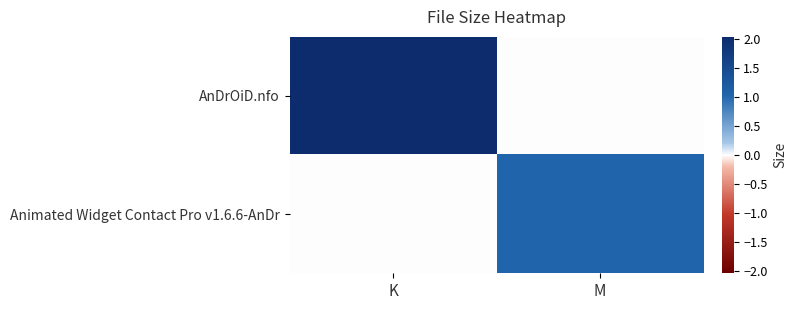

List the series in order of their overall mean, lowest first.

Animated Widget Contact Pro v1.6.6-AnDr, AnDrOiD.nfo